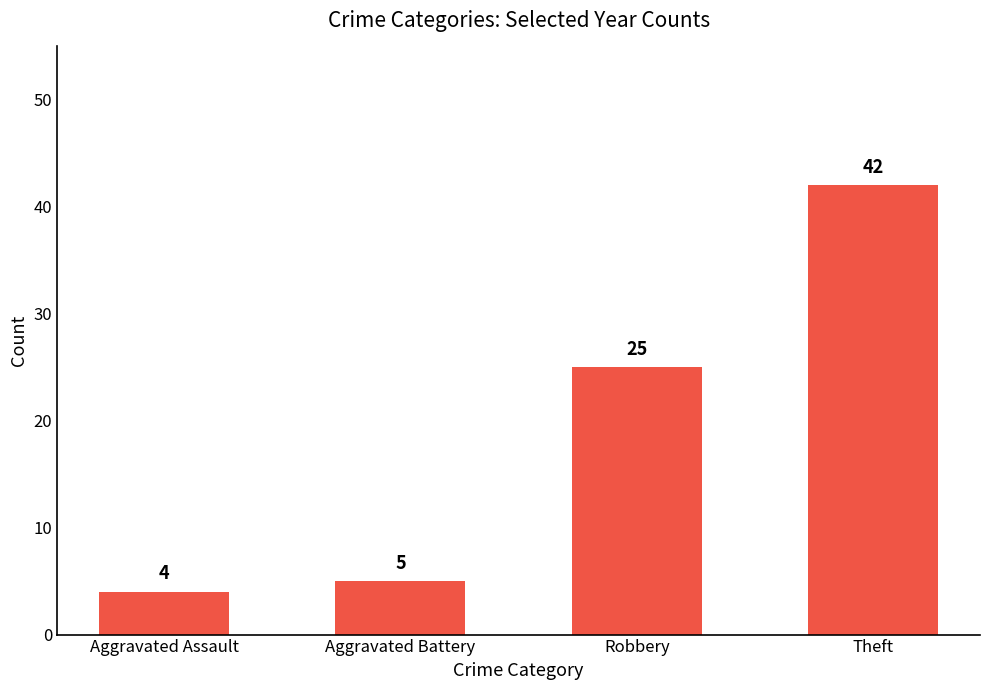

True or false: the data shows 61 at Theft.

False